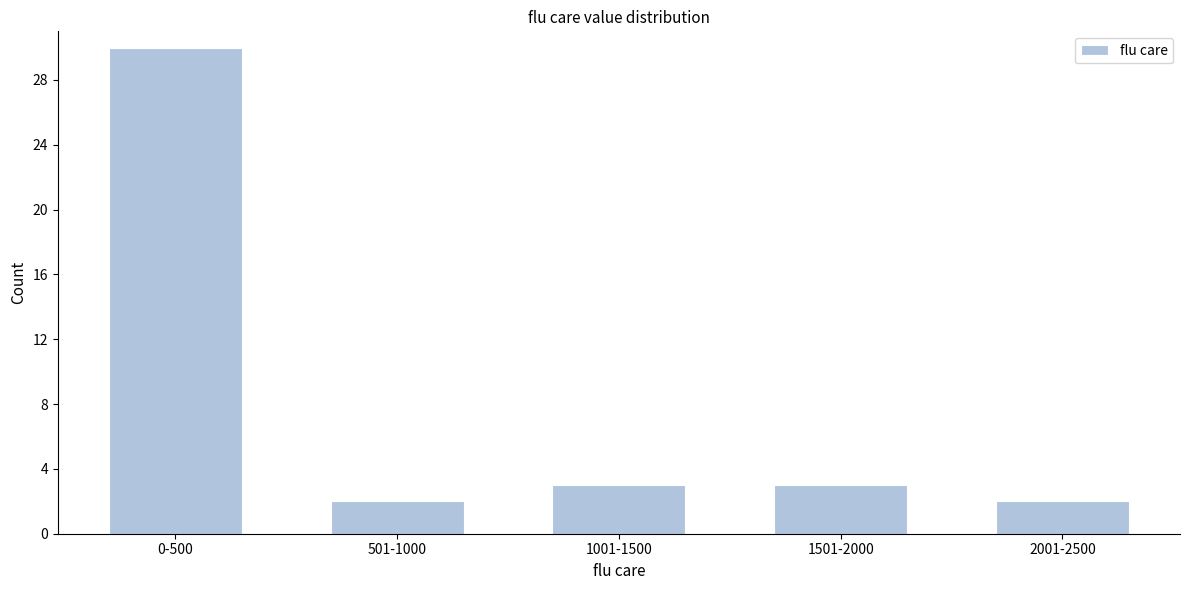

Reading left to right, extract all data points from this chart.

0-500=30	501-1000=2	1001-1500=3	1501-2000=3	2001-2500=2